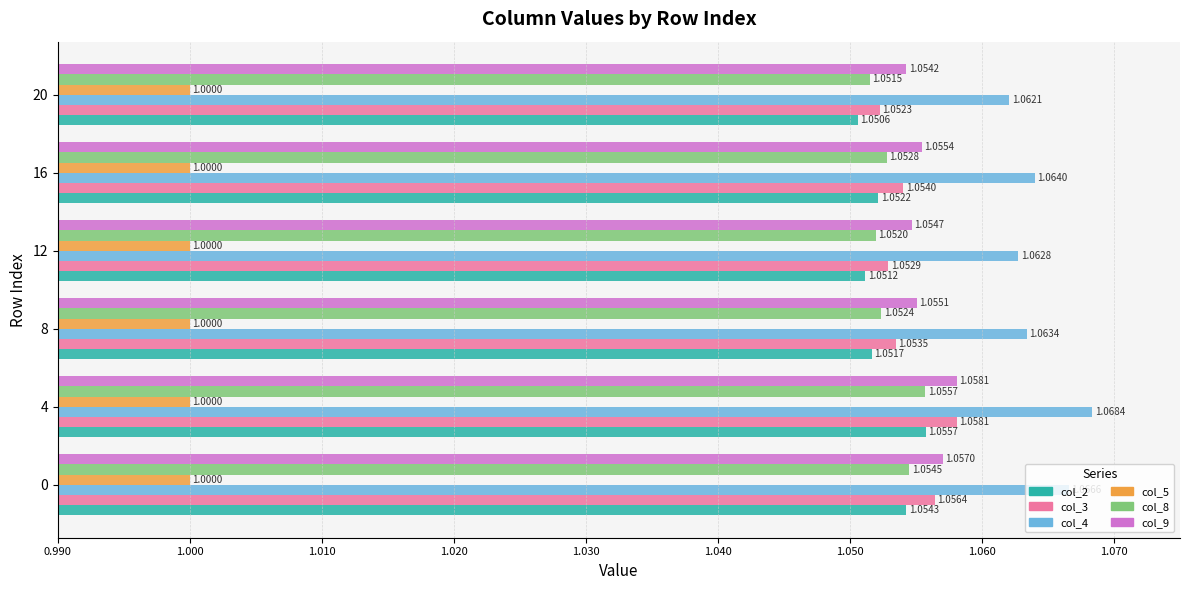

What are all the series names shown in the legend?

col_2, col_3, col_4, col_5, col_8, col_9